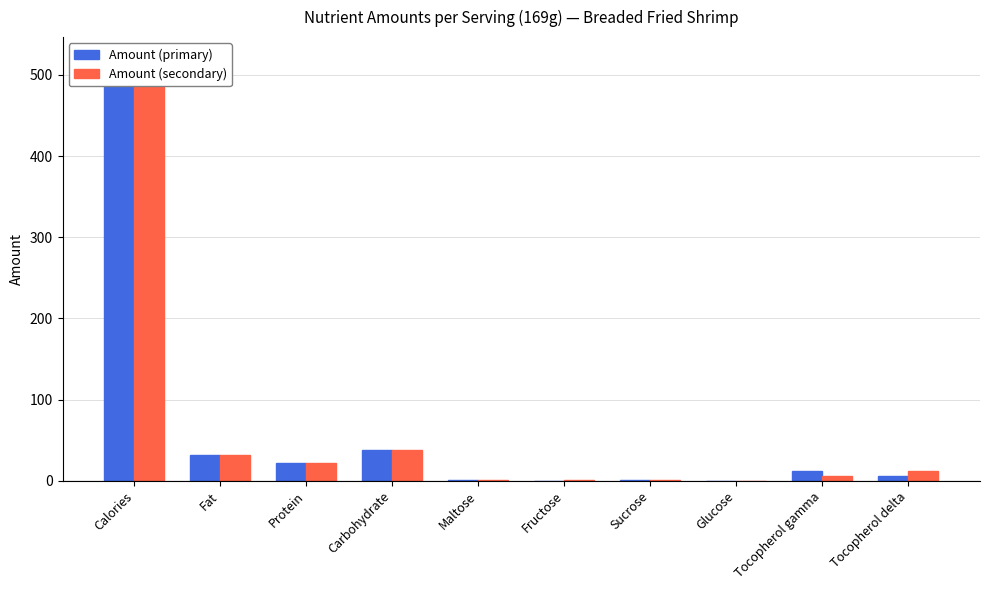

Rank the categories by Amount (secondary) value from lowest to highest.

Glucose, Fructose, Sucrose, Maltose, Tocopherol gamma, Tocopherol delta, Protein, Fat, Carbohydrate, Calories